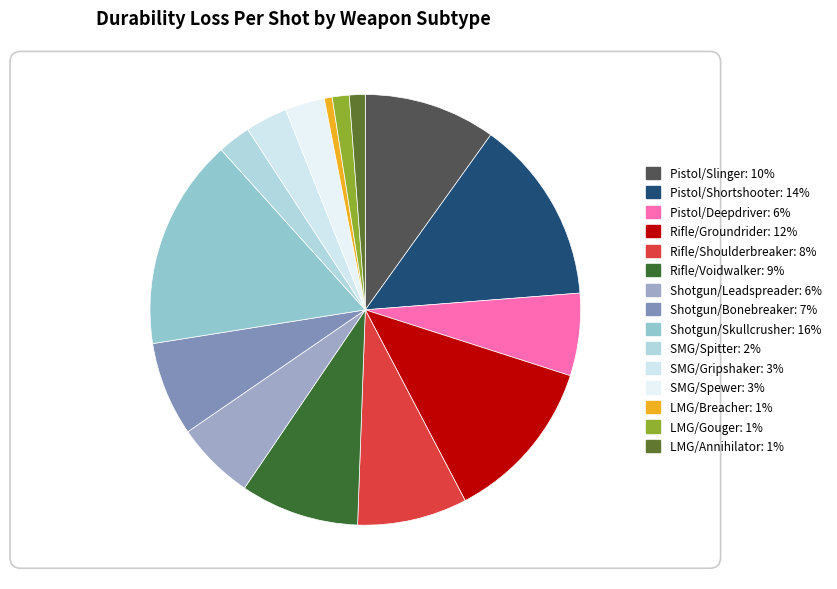

Which slice is the smallest?

LMG/Breacher